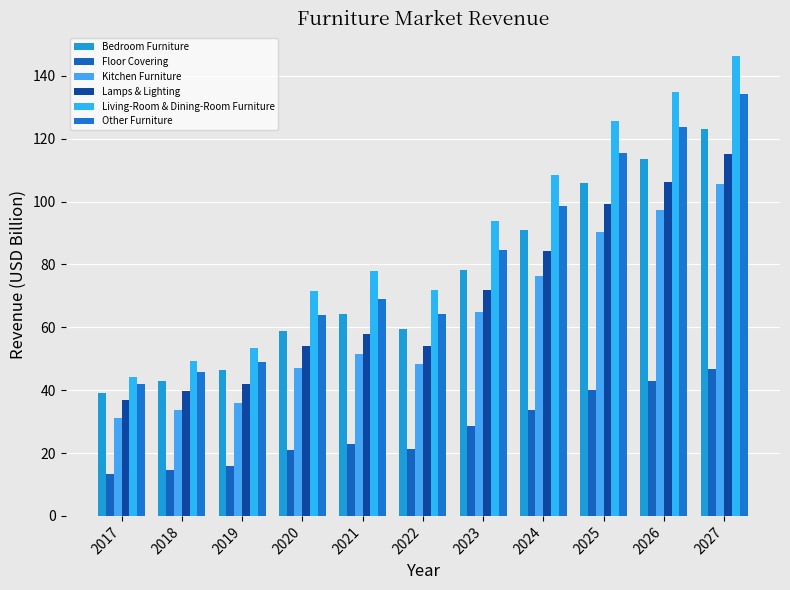

What is the difference between the Kitchen Furniture values at 2022 and 2024?

27.9